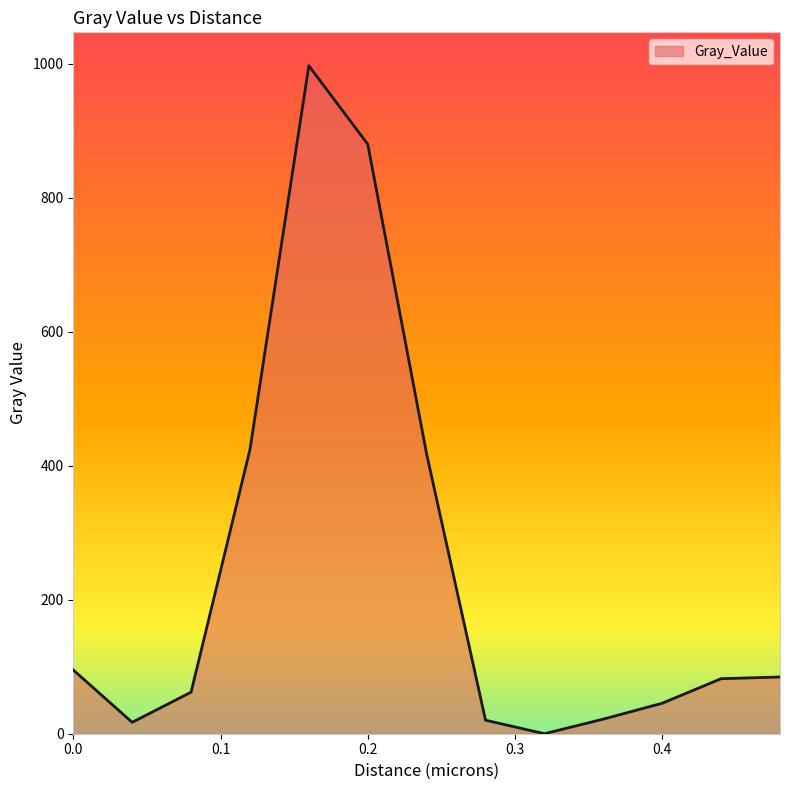

What is the greatest value displayed?

996.9